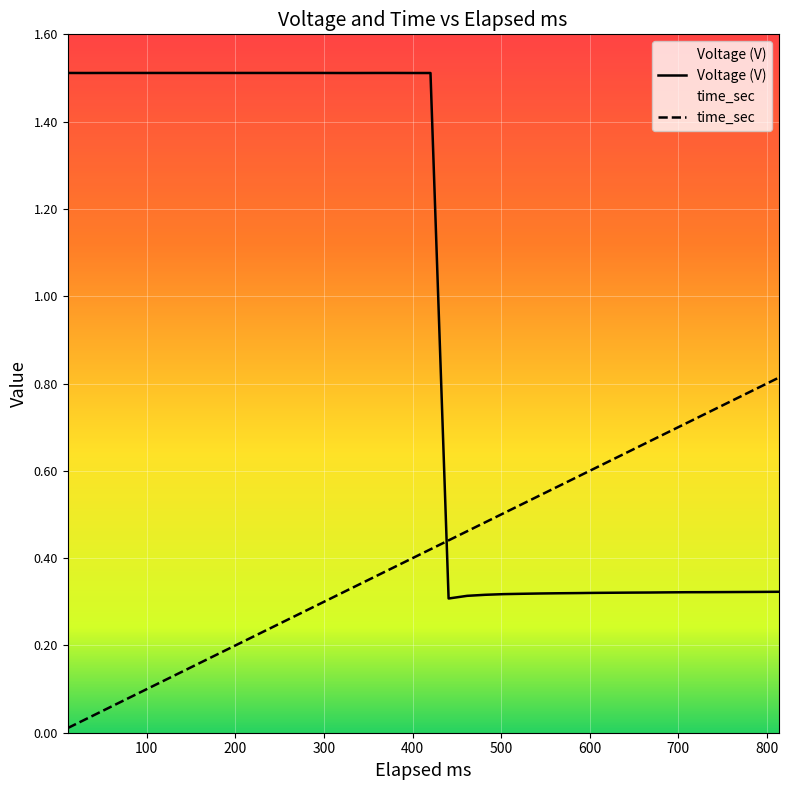

How many intersections are there between time_sec and Voltage (V)?

1